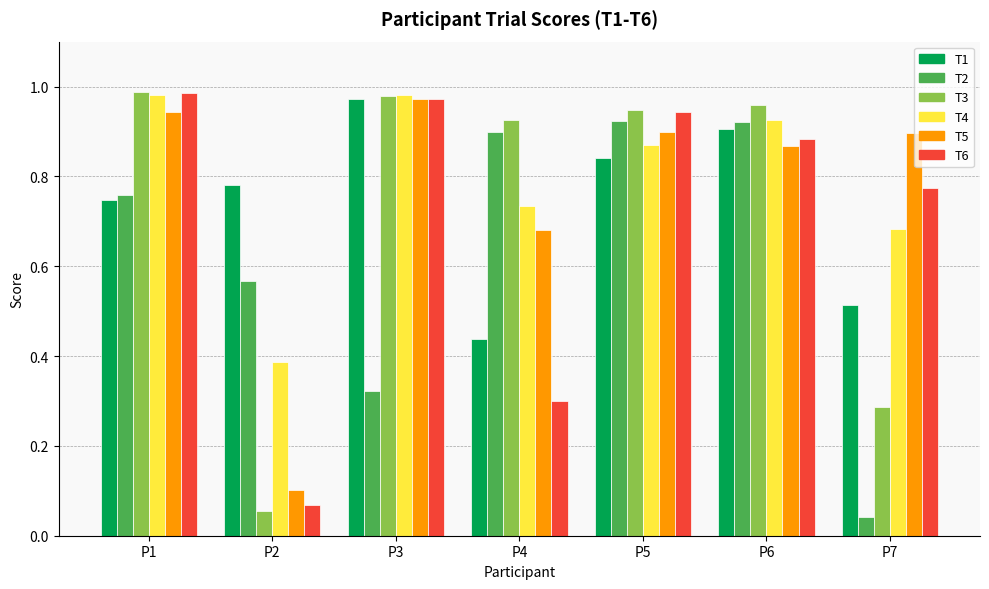

What is the sum of all T2 values?

4.4